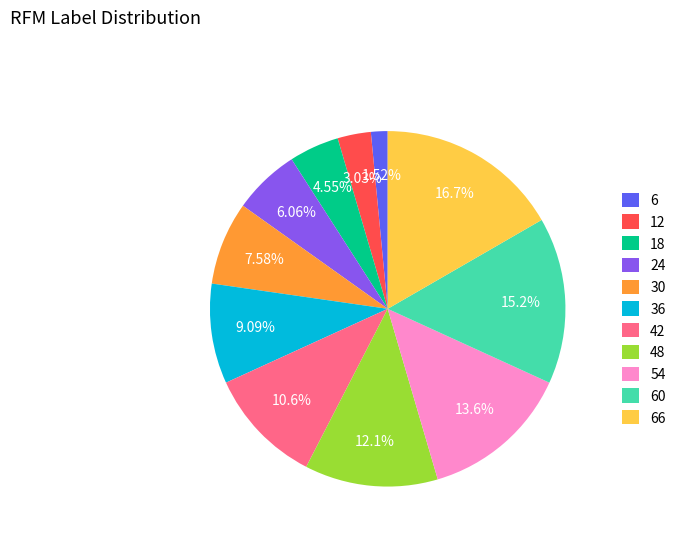

Between 24 and 36, which is larger?

36